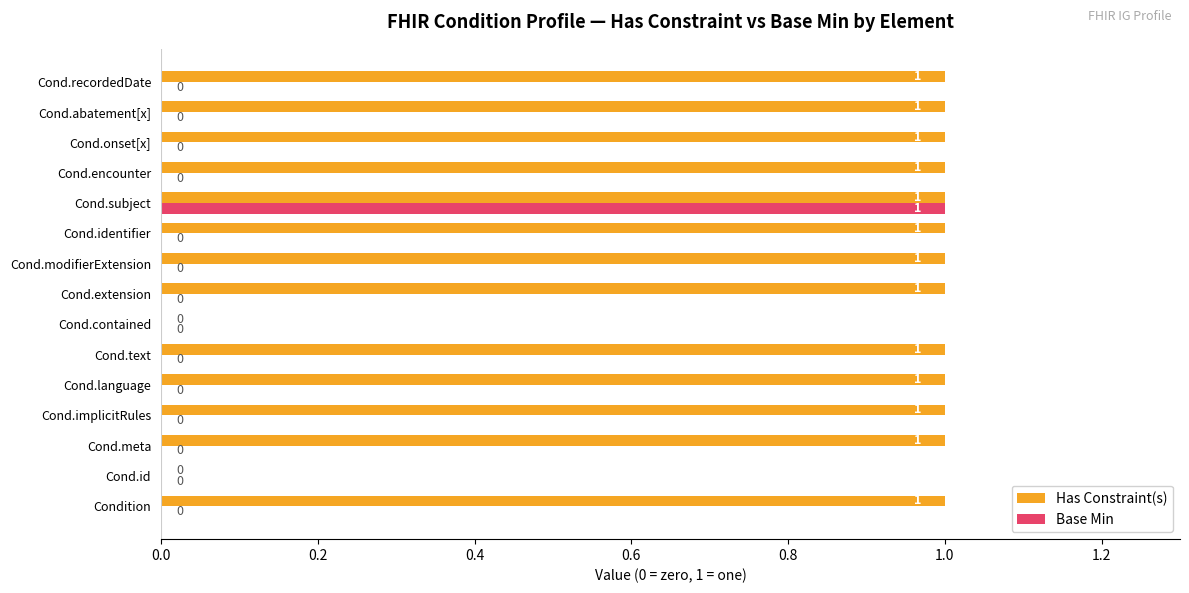

How many categories are shown in the chart?

15